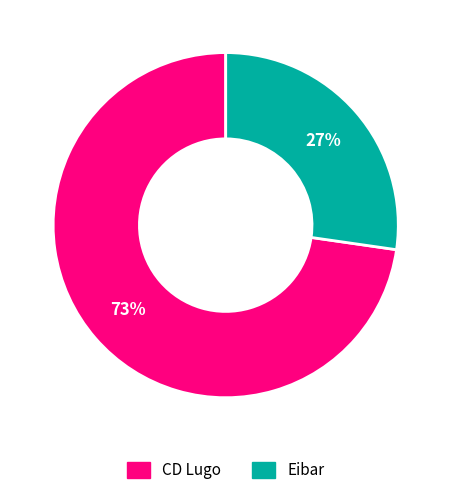

Is Eibar the majority of the pie?

No